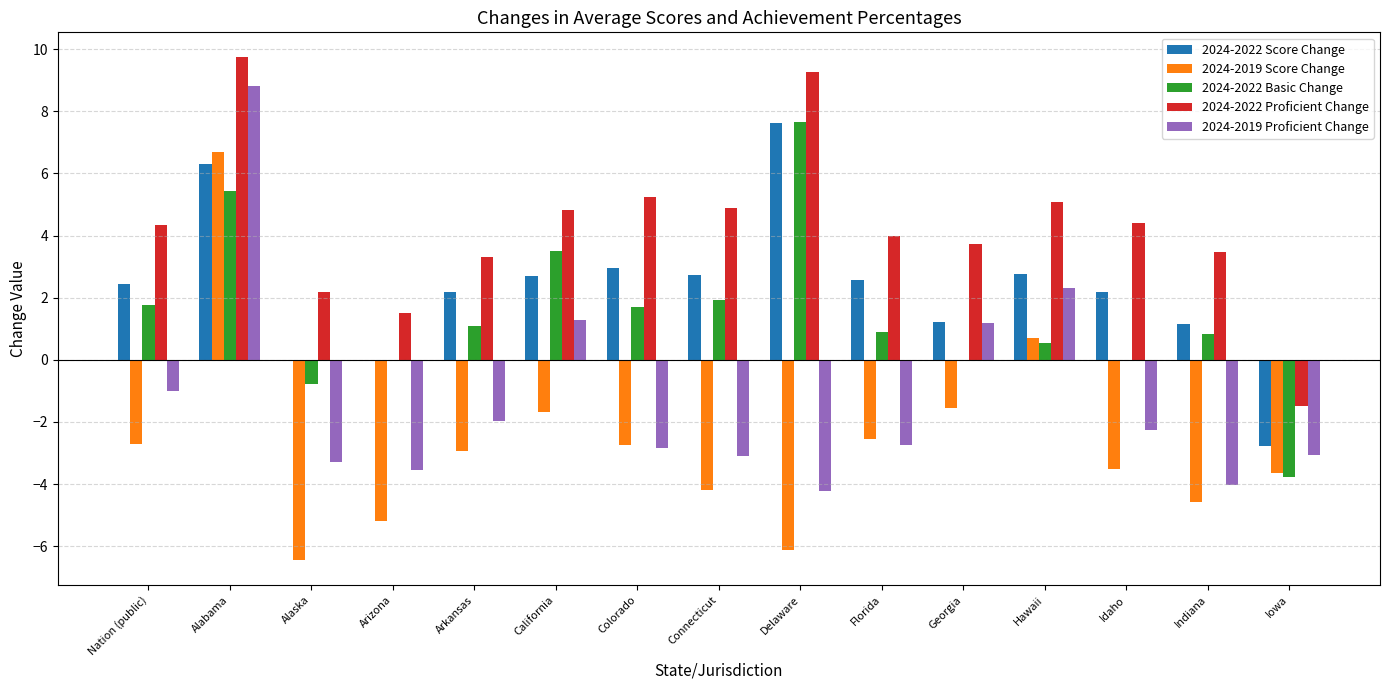

What is the sum of the 2024-2022 Basic Change values at Colorado and Alabama?

7.1